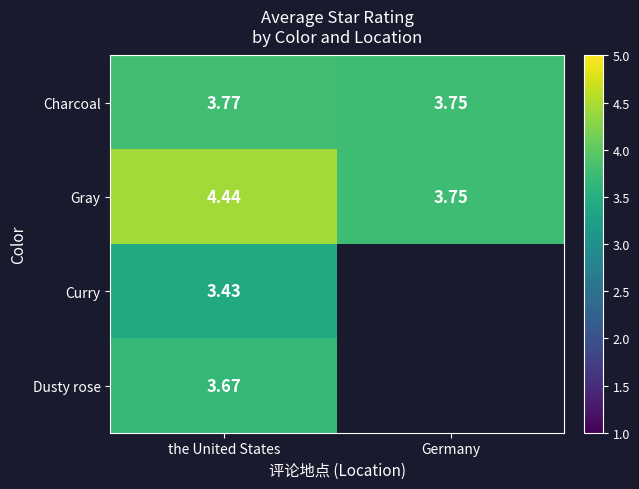

At which label is Charcoal closest to 3?

Germany